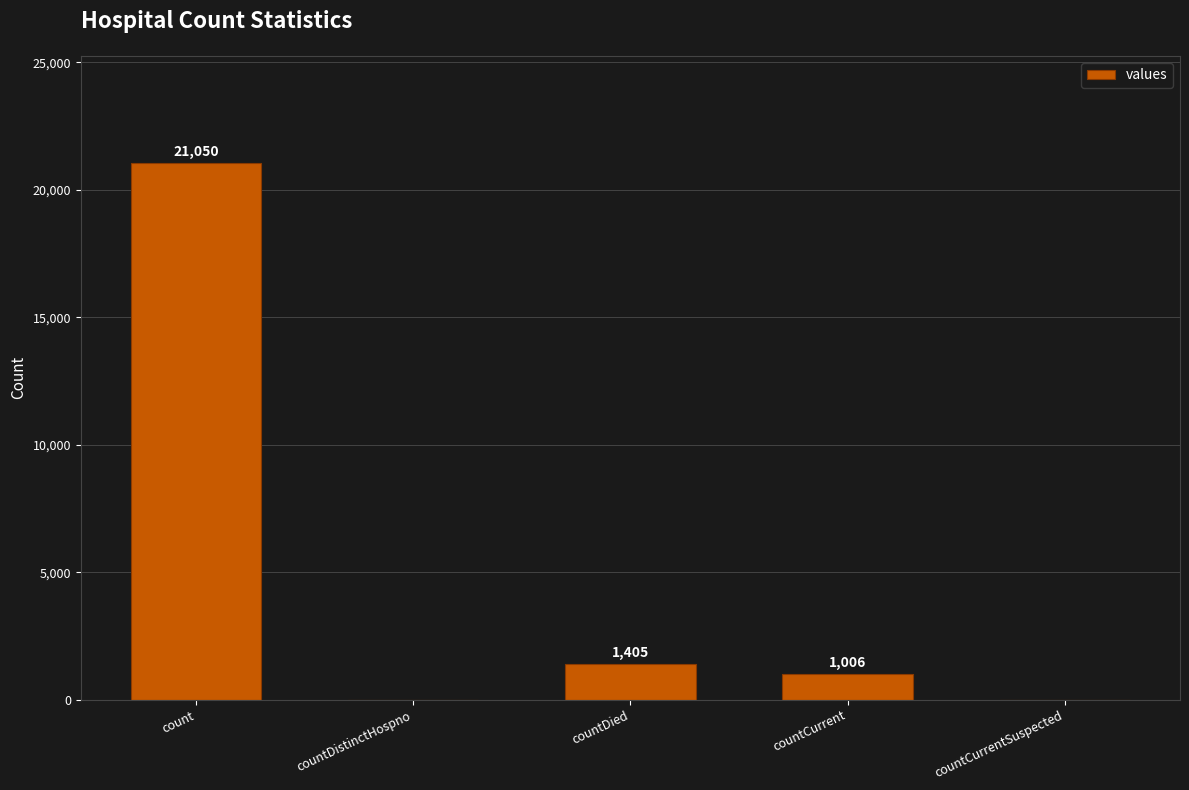

What is the sum of all values?

23461